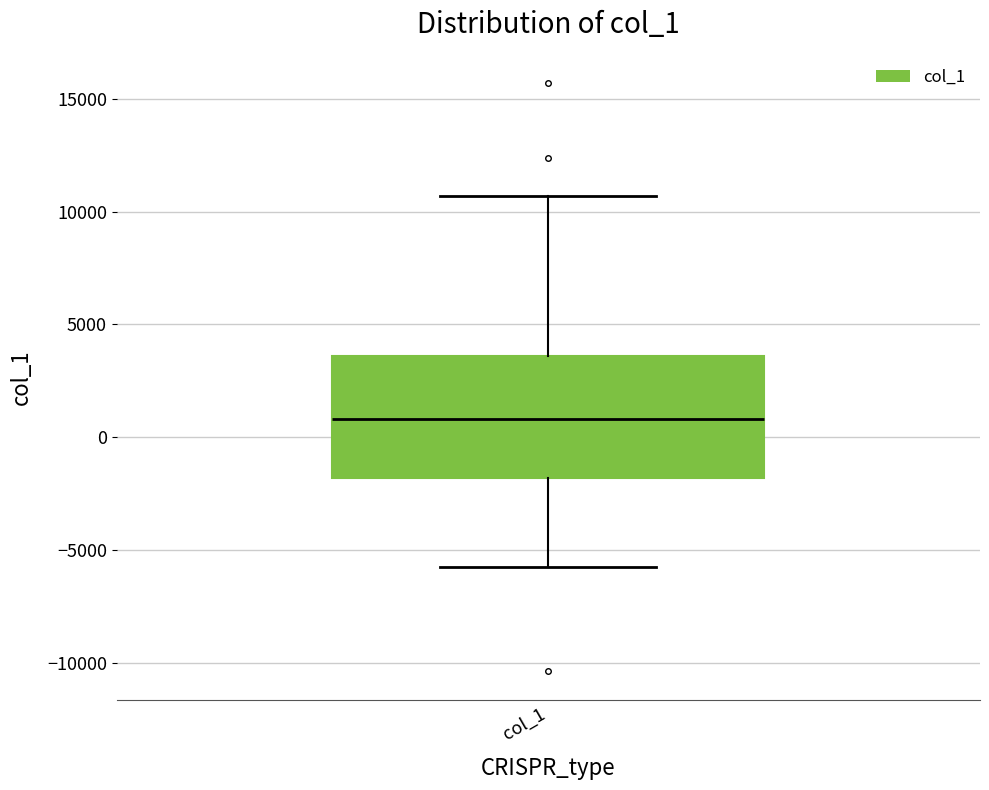

Transcribe this box plot: give where the median line is, the range the box spans, and where the two whiskers end, as read against the y-axis. The values are not printed on the chart, so give them approximately, as read against the axis.

median 1000, box -2000 to 3500, whiskers -6000 to 10500